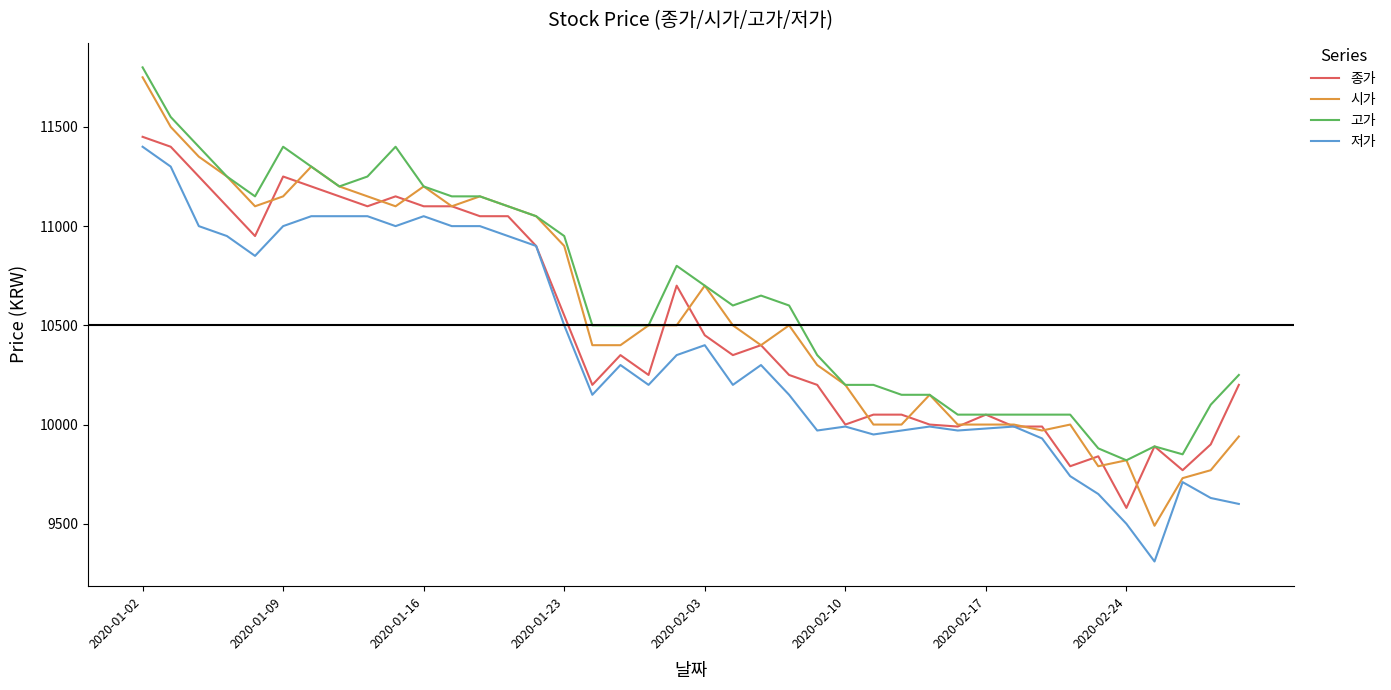

List the series in order of their overall mean, highest first.

고가, 시가, 종가, 저가